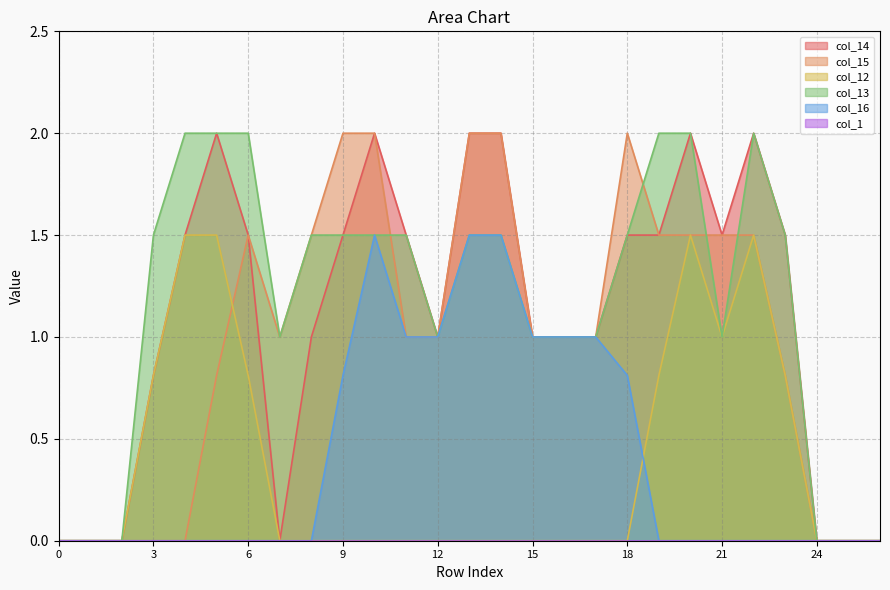

What is the average value of the col_12 series?

0.4